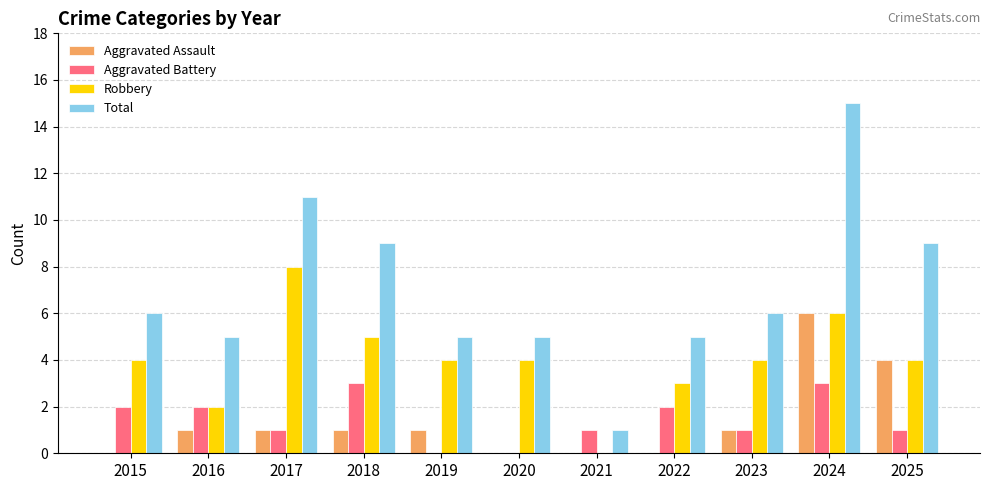

At which category is the sum across all series the highest?

2024